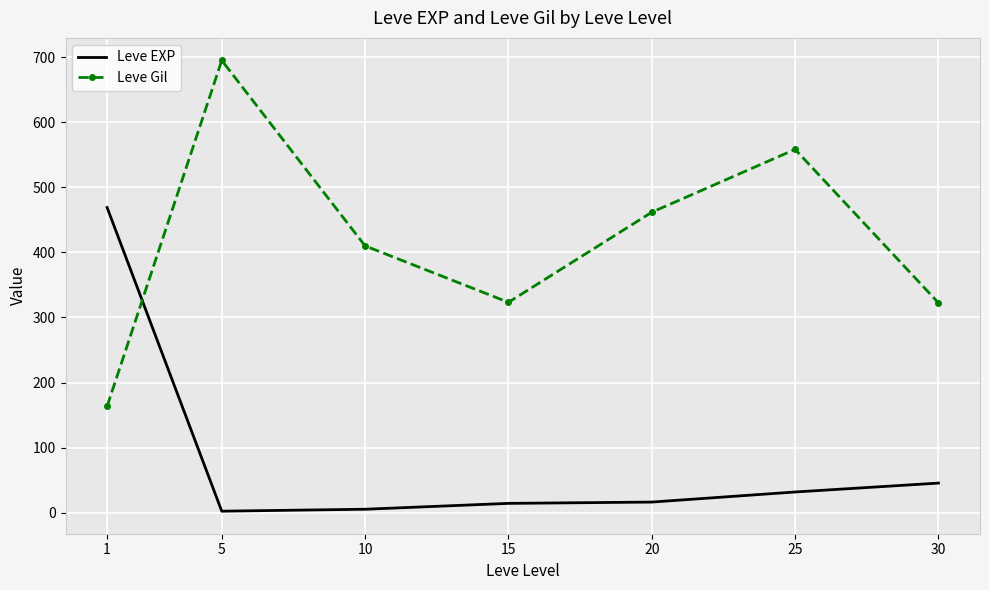

True or false: Leve EXP has a value of 16.3 at 20.

True